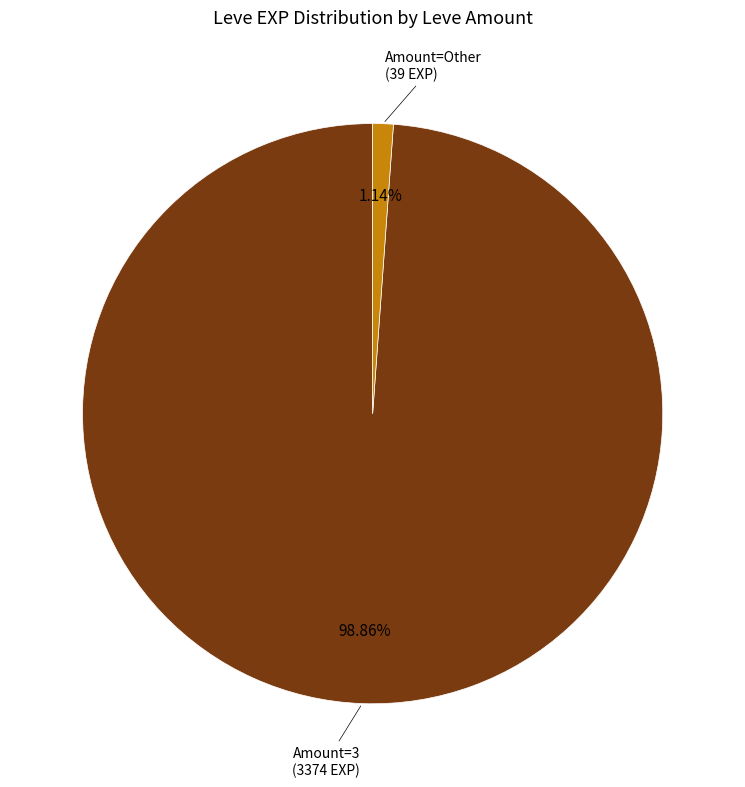

Does any single category account for the majority?

Yes